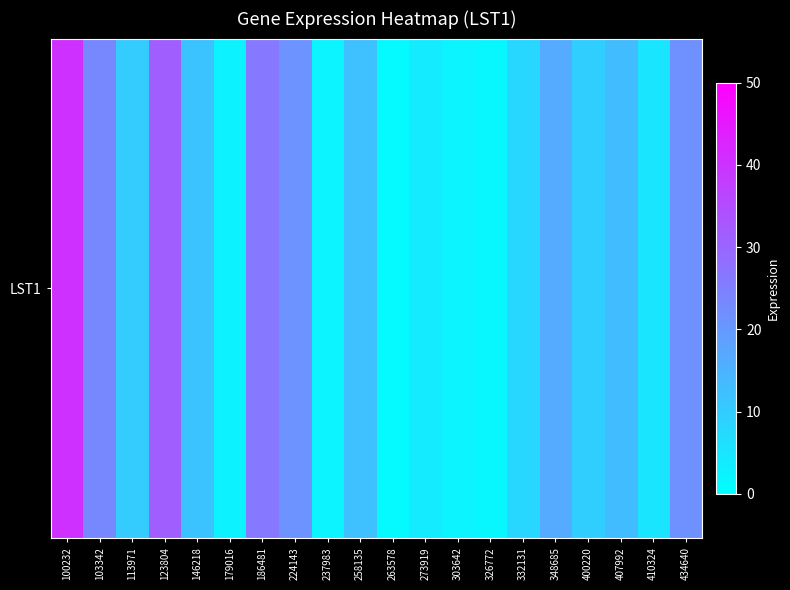

Reading left to right, extract all data points from this chart.

100232=40.3	103342=23.4	113971=10.3	123804=31.5	146218=11.6	179016=2.6	186481=26.3	224143=21.1	237983=2.2	258135=12.4	263578=1.1	273919=4.0	303642=2.2	326772=1.6	332131=8.0	348685=16.5	400220=9.7	407992=12.9	410324=5.2	434640=21.9